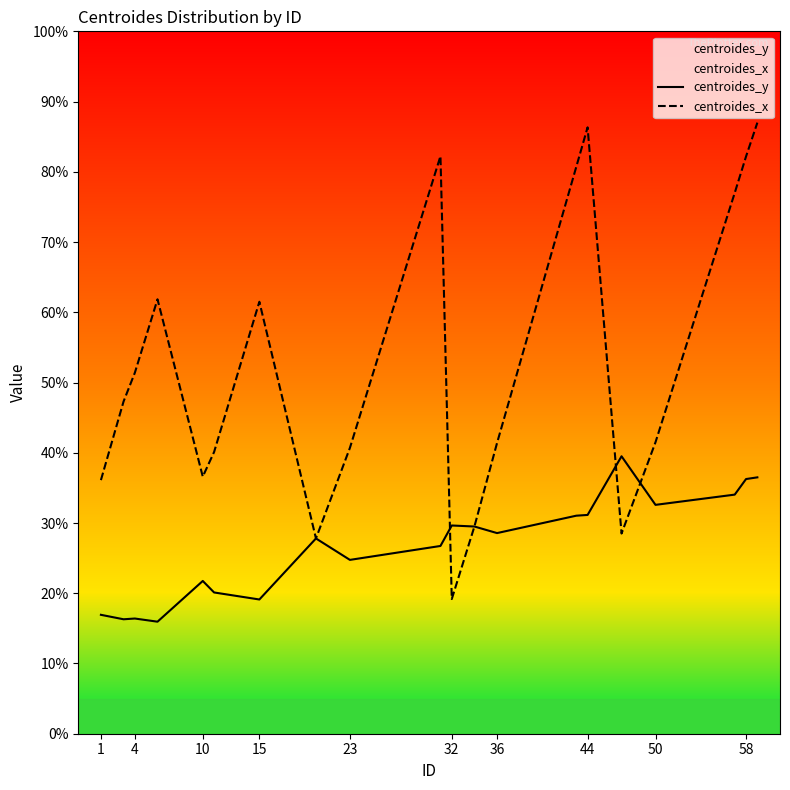

Rank the series by their maximum value, from highest to lowest.

centroides_x, centroides_y